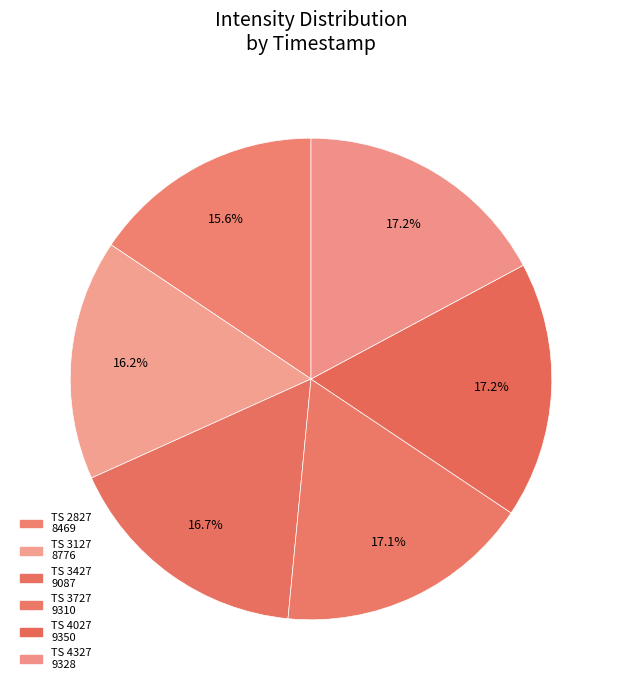

How many segments does this pie chart have?

6